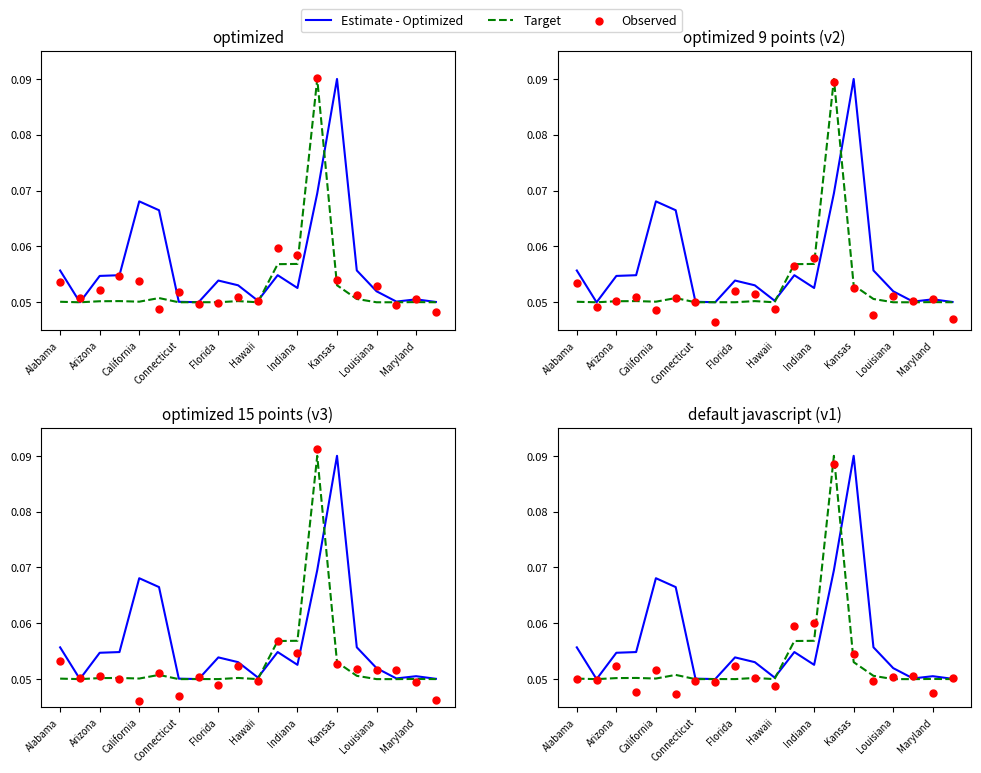

At which category is the sum across all series the highest?

13